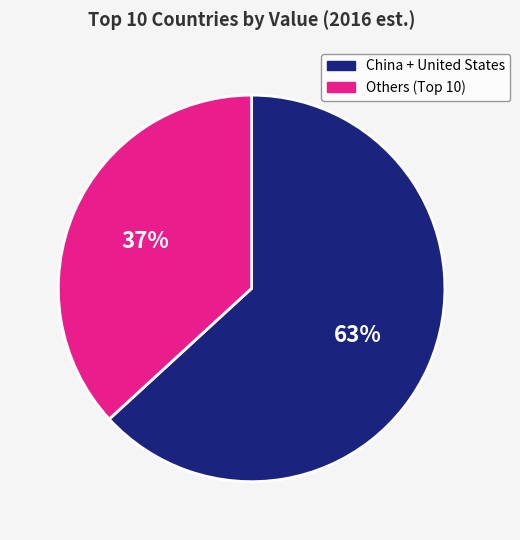

How many segments does this pie chart have?

2